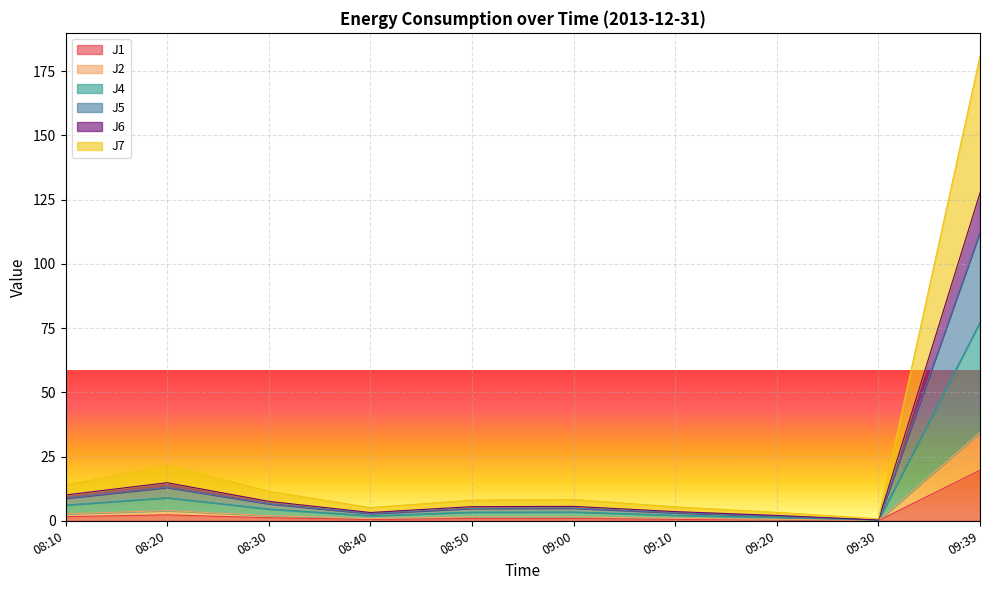

What is the minimum value for J2?

0.1